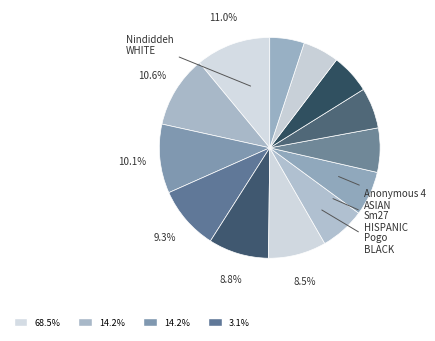

Count the number of slices in the pie.

13